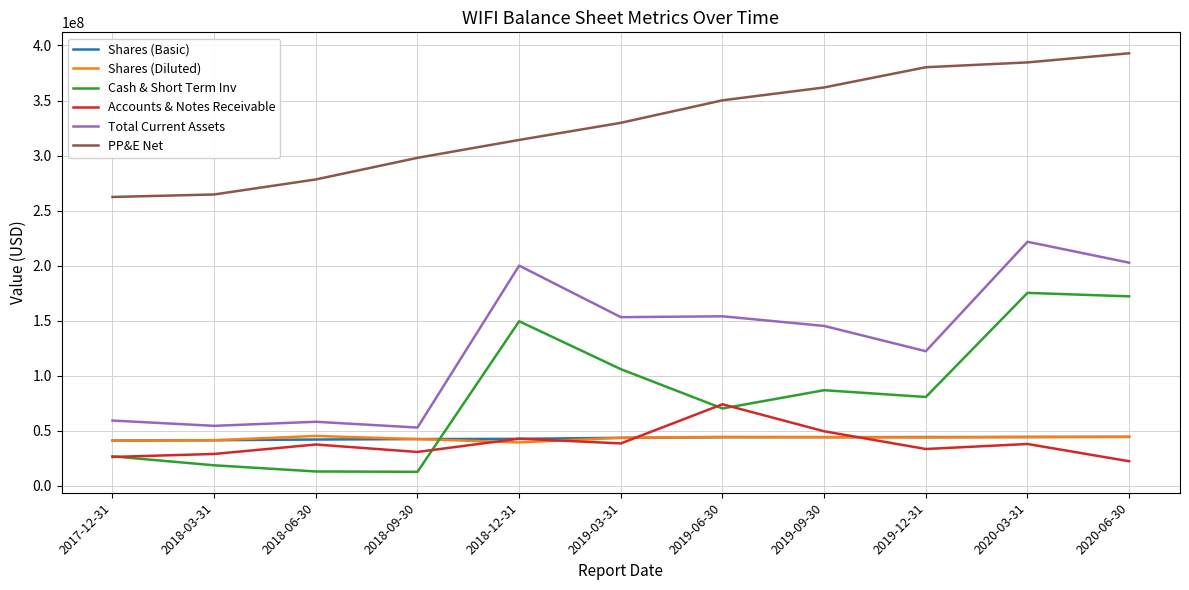

The value of PP&E Net at 2019-12-31 is 171331247. True or false?

False